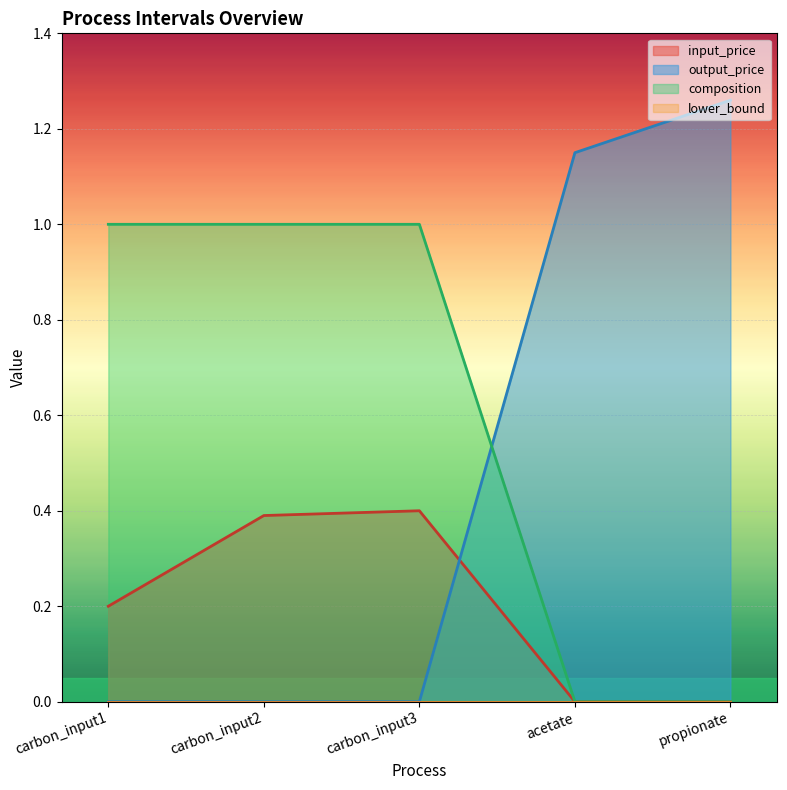

Rank the categories by composition value from highest to lowest.

carbon_input1, carbon_input2, carbon_input3, acetate, propionate